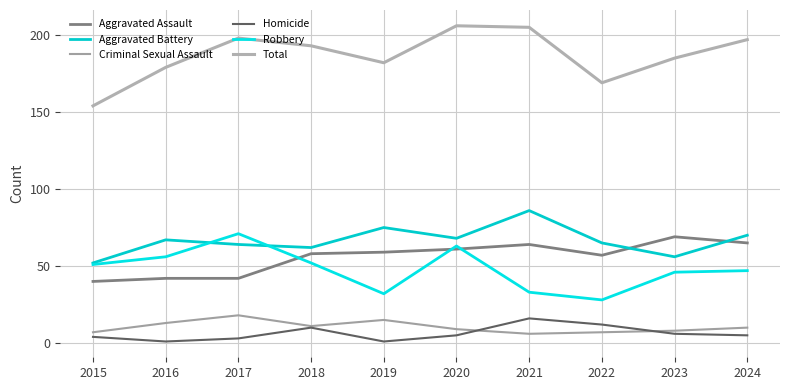

What is the value of the Aggravated Assault point at the 1st from the left?

40